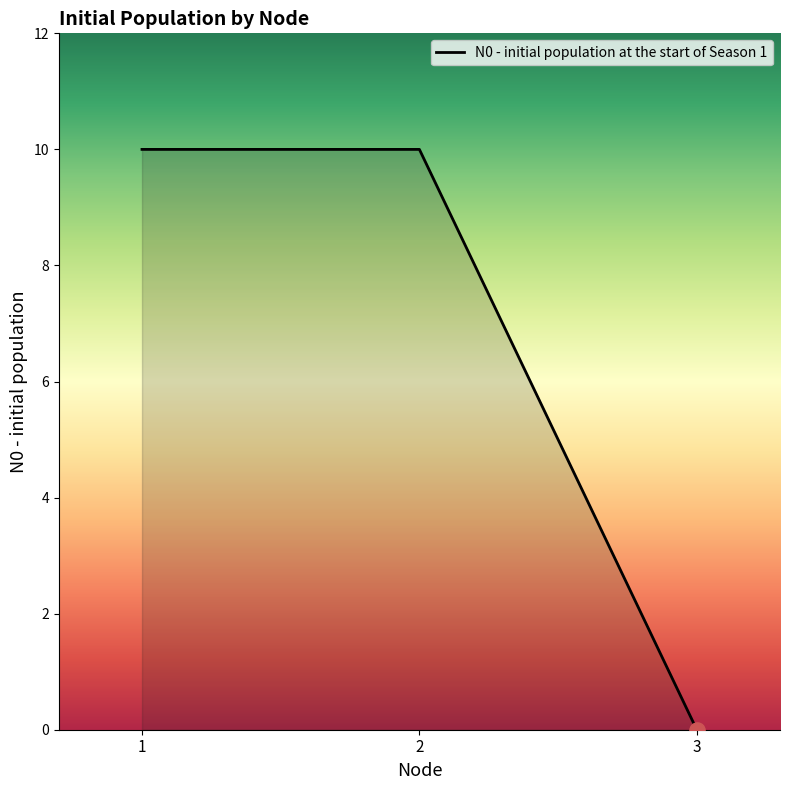

Approximately how many times larger is the value at 1 compared to 2?

1.0